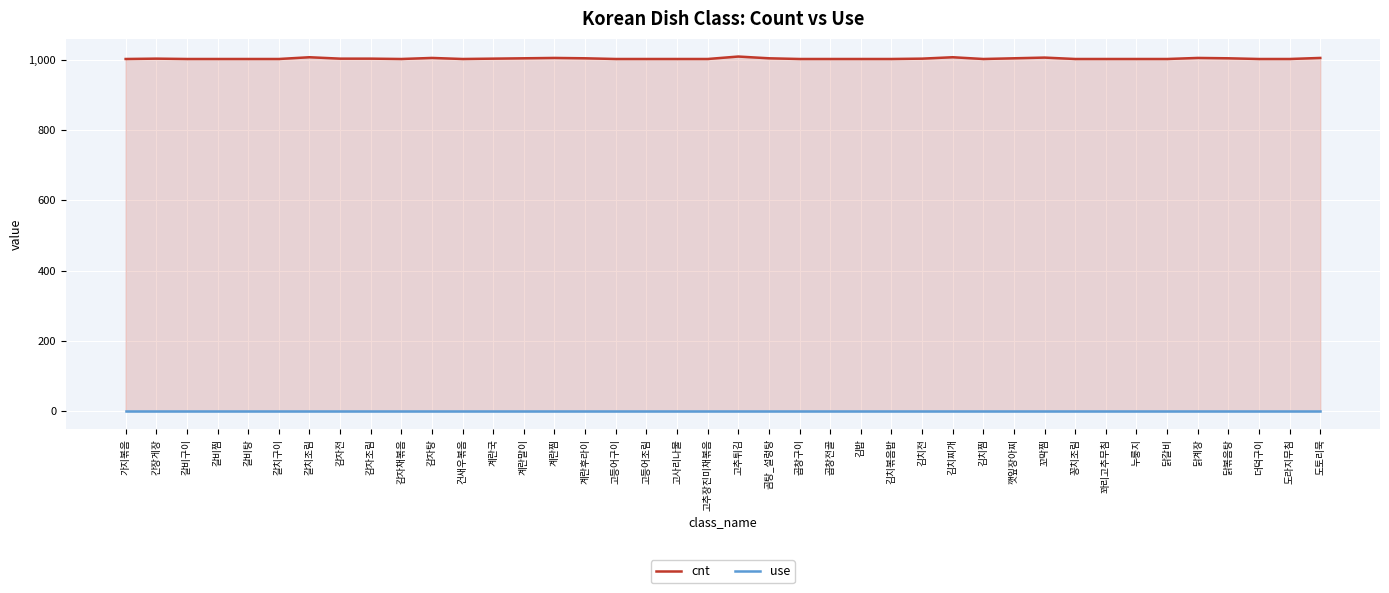

True or false: cnt has more than 2 interior local peaks.

True